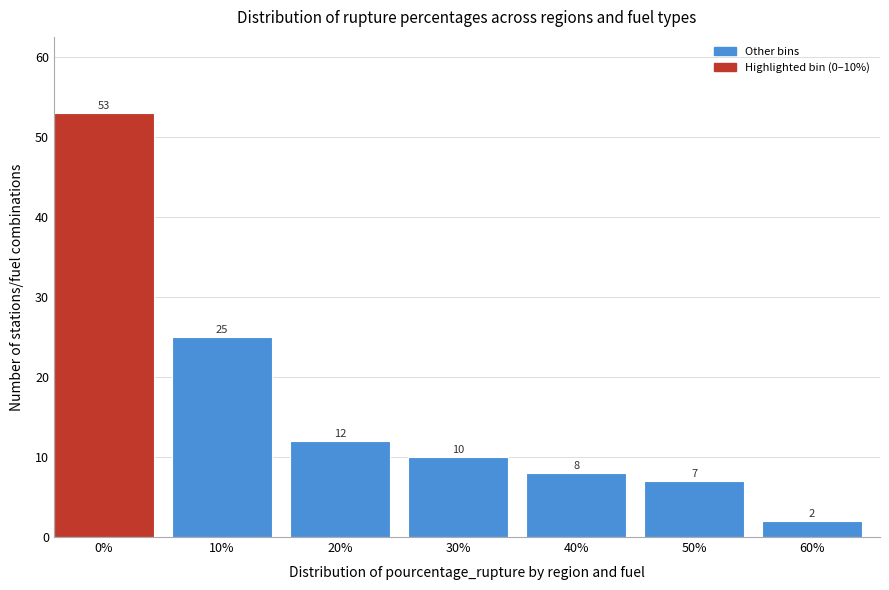

Reading right to left, transcribe all the data shown in this chart.

60%=2	50%=7	40%=8	30%=10	20%=12	10%=25	0%=53